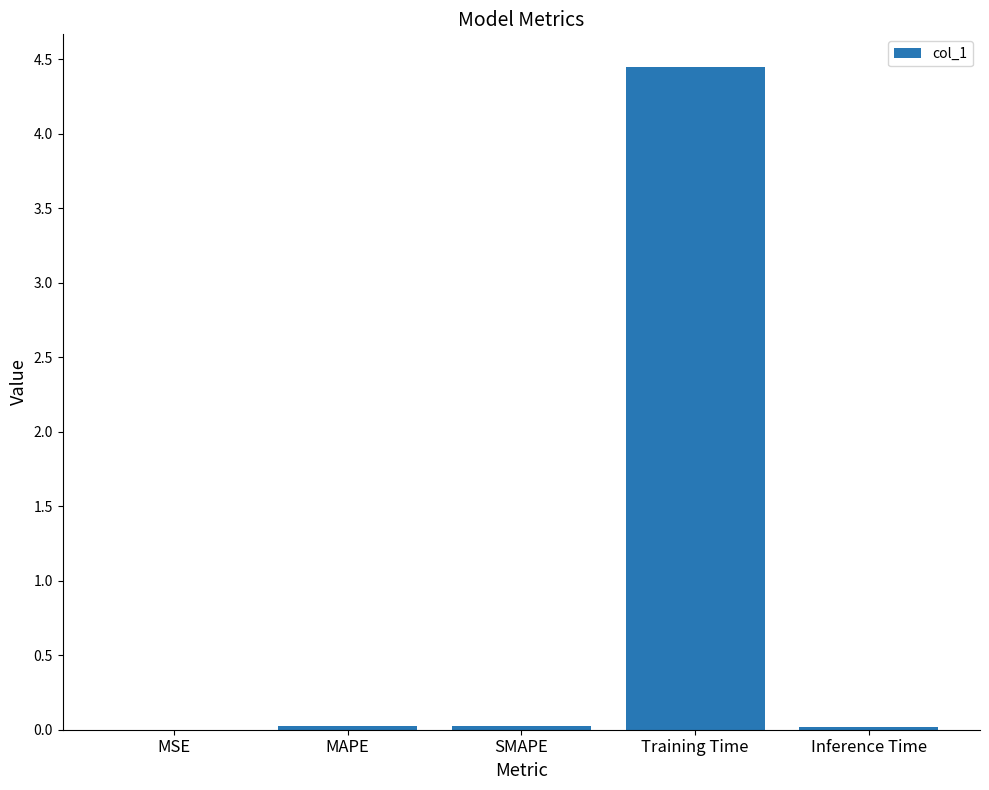

What is the sum of all values?

4.5